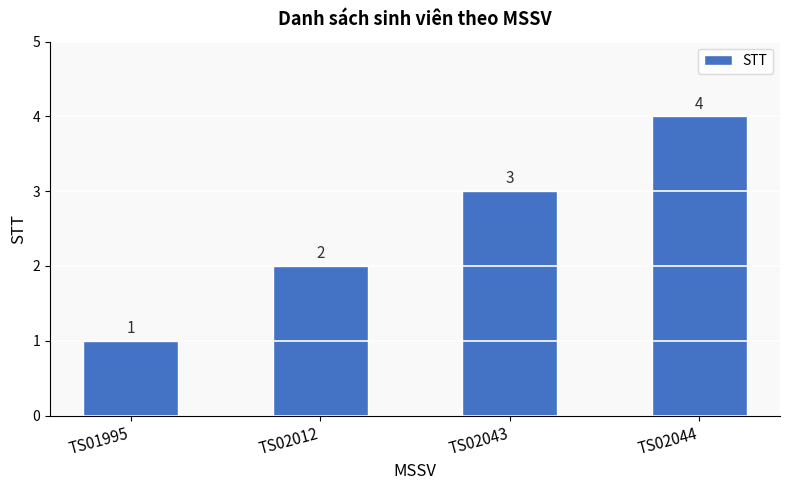

Rank the categories by value from highest to lowest.

TS02044, TS02043, TS02012, TS01995